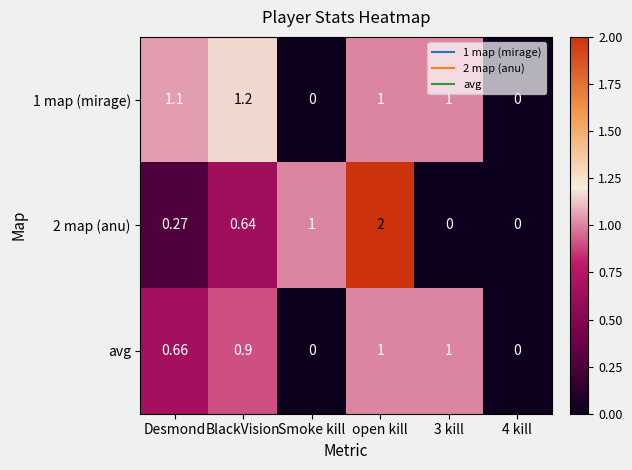

At which category is the sum across all series the highest?

open kill